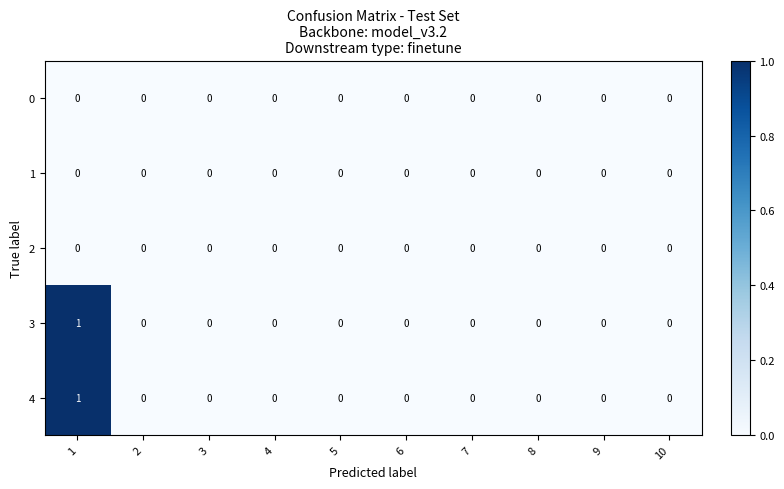

Count the number of data series in this chart.

5